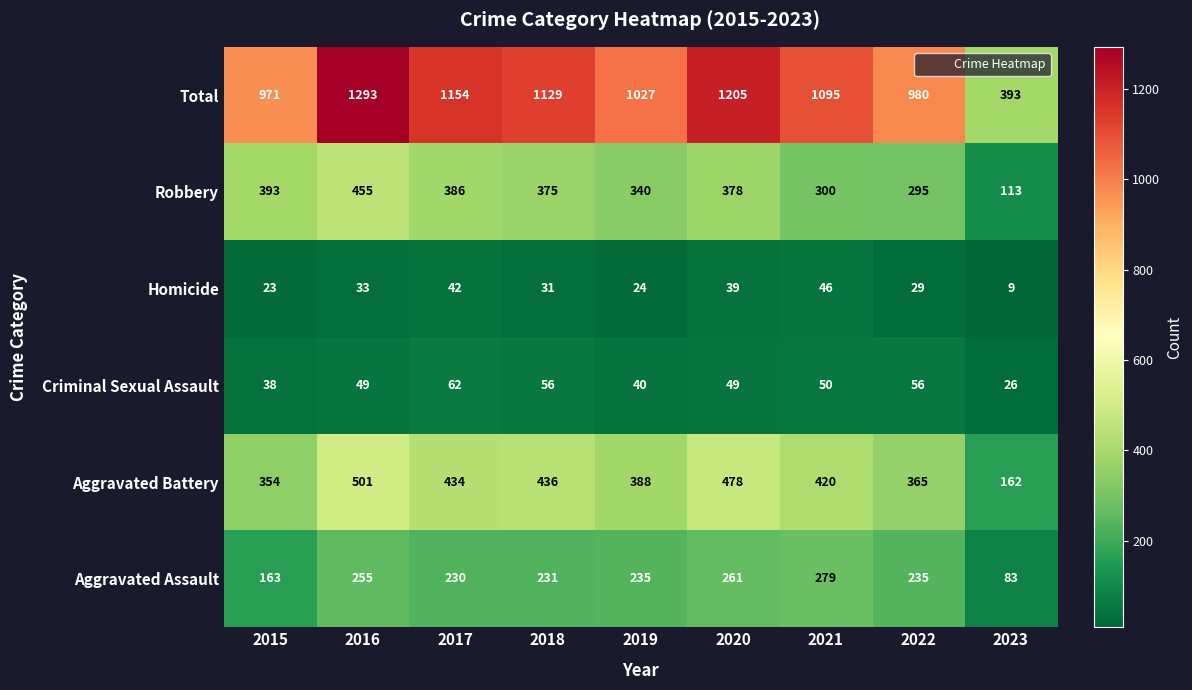

Is it true that Aggravated Battery equals 354 at 2015?

True